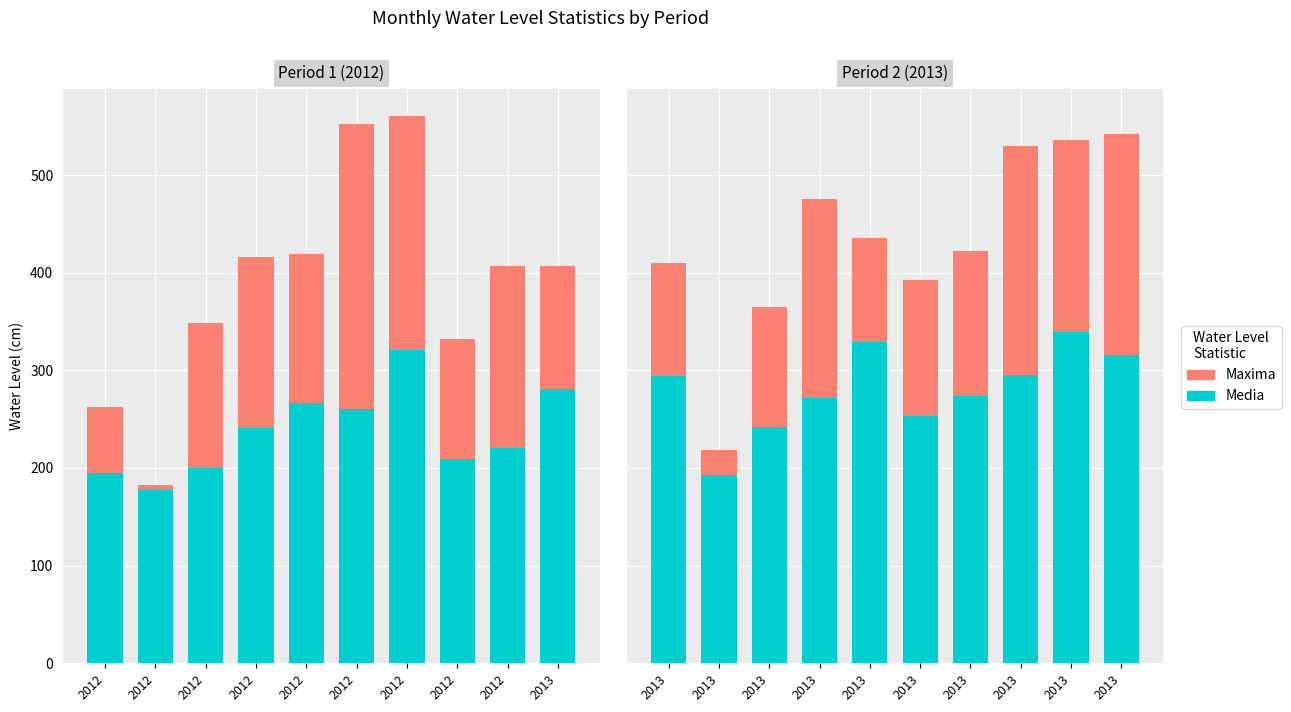

Does the chart contain stacked bars?

No